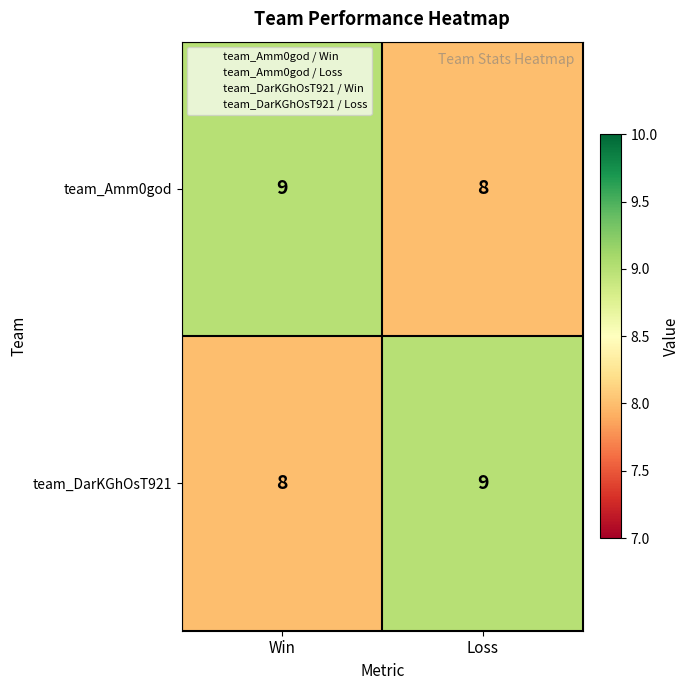

Which category has the highest value in the team_Amm0god series?

Win